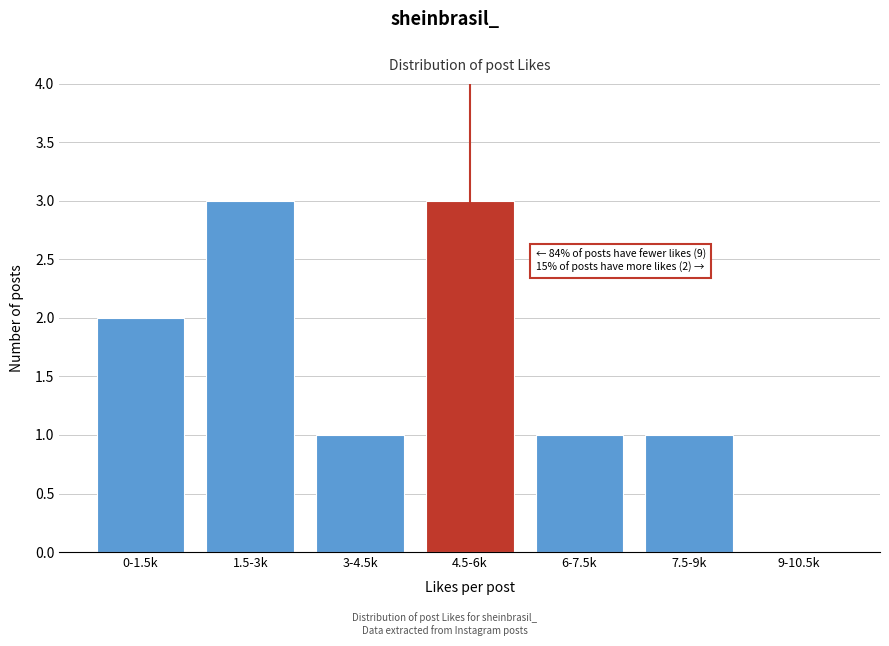

Reading left to right, transcribe all the data shown in this chart.

0-1.5k=2	1.5-3k=3	3-4.5k=1	4.5-6k=3	6-7.5k=1	7.5-9k=1	9-10.5k=0